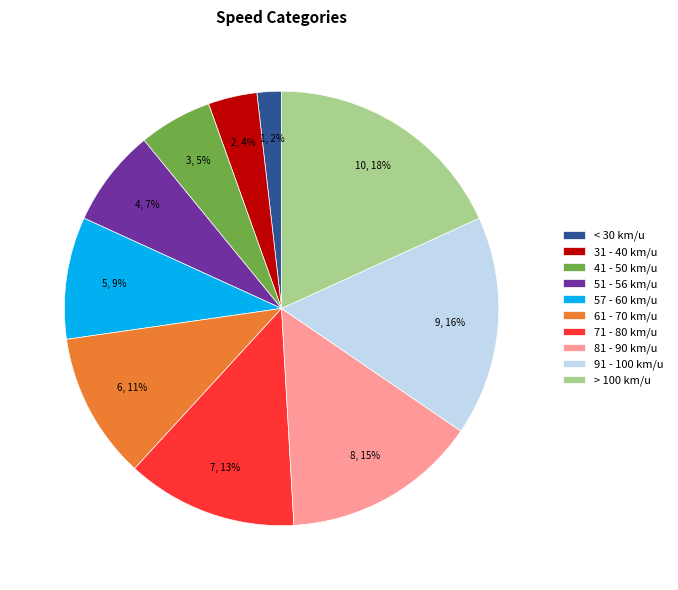

True or false: > 100 km/u accounts for 18% of the total.

True